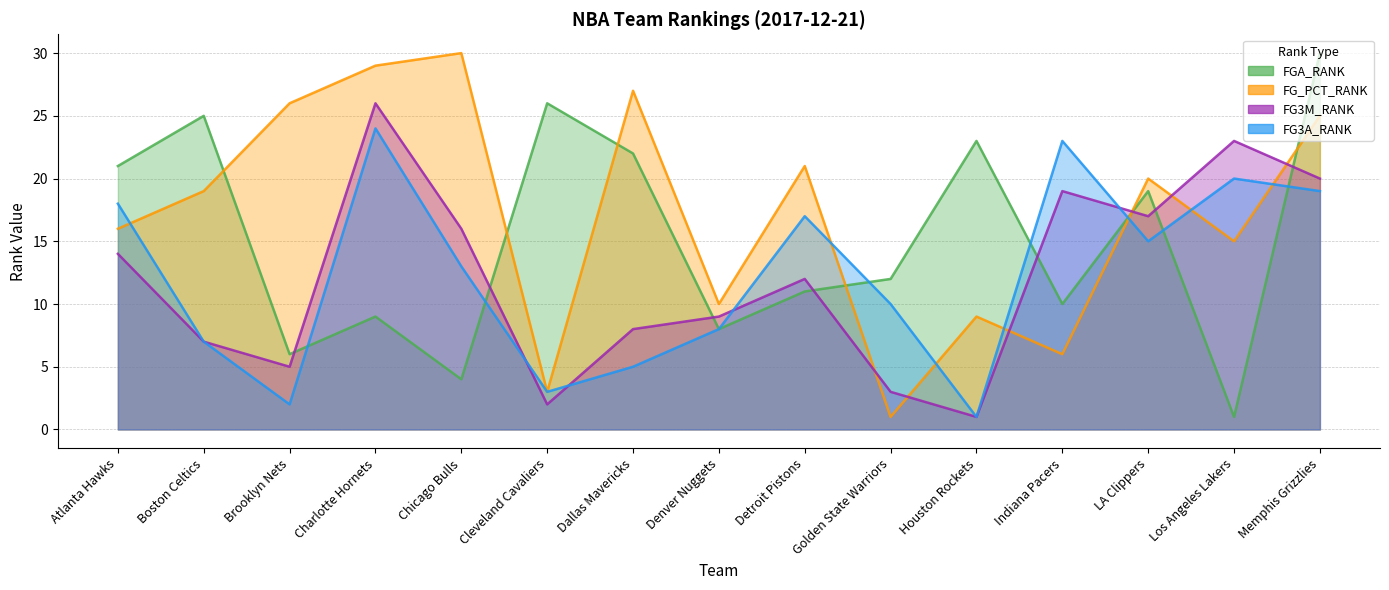

What is the minimum value shown in the chart?

1